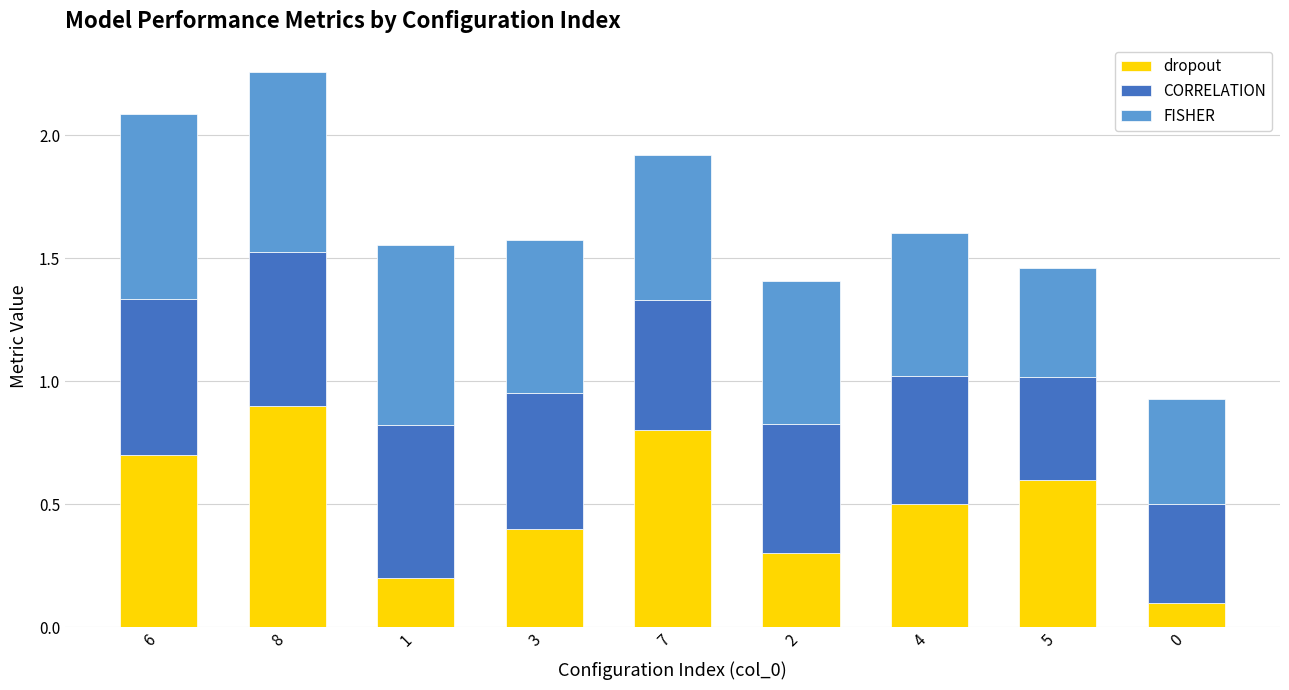

True or false: dropout has a value of 0.9 at 8.

True